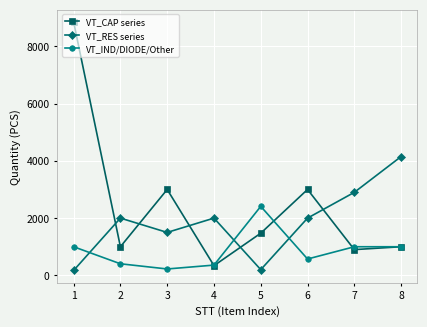

What is the spread (max minus min) of values at 4?

1660